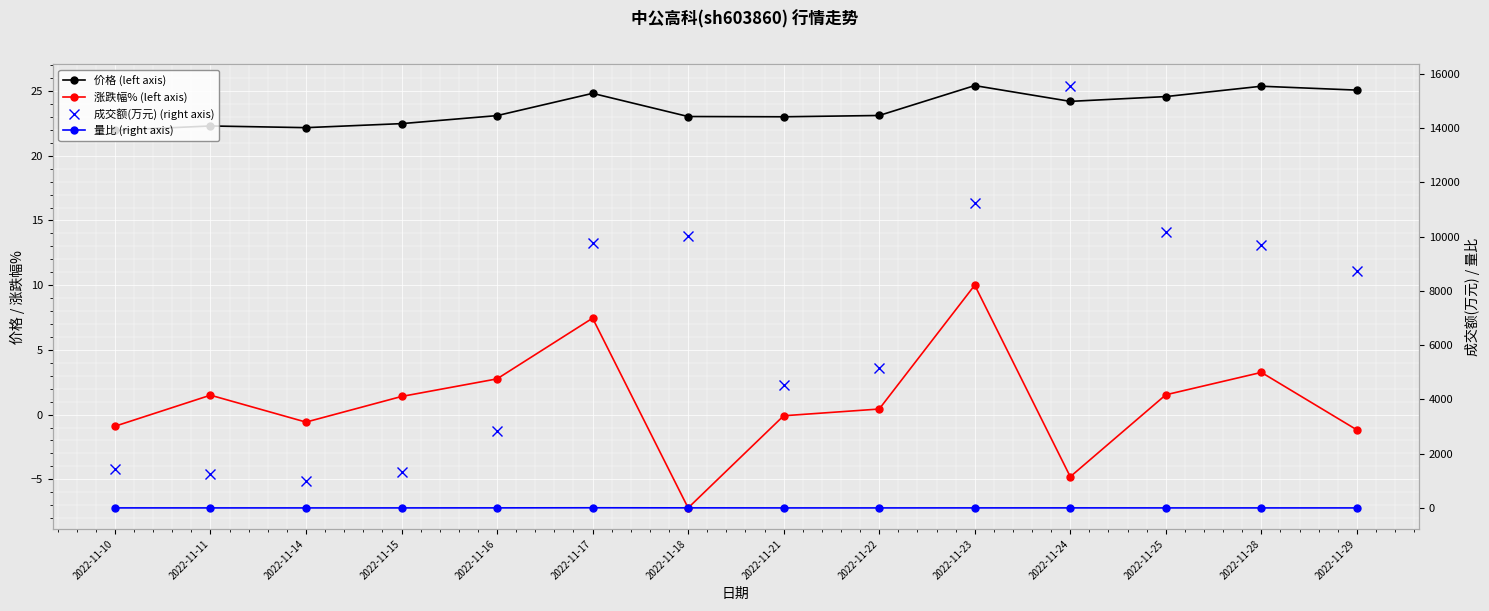

True or false: 价格 (left axis) and 成交额(万元) (right axis) cross at least once.

False